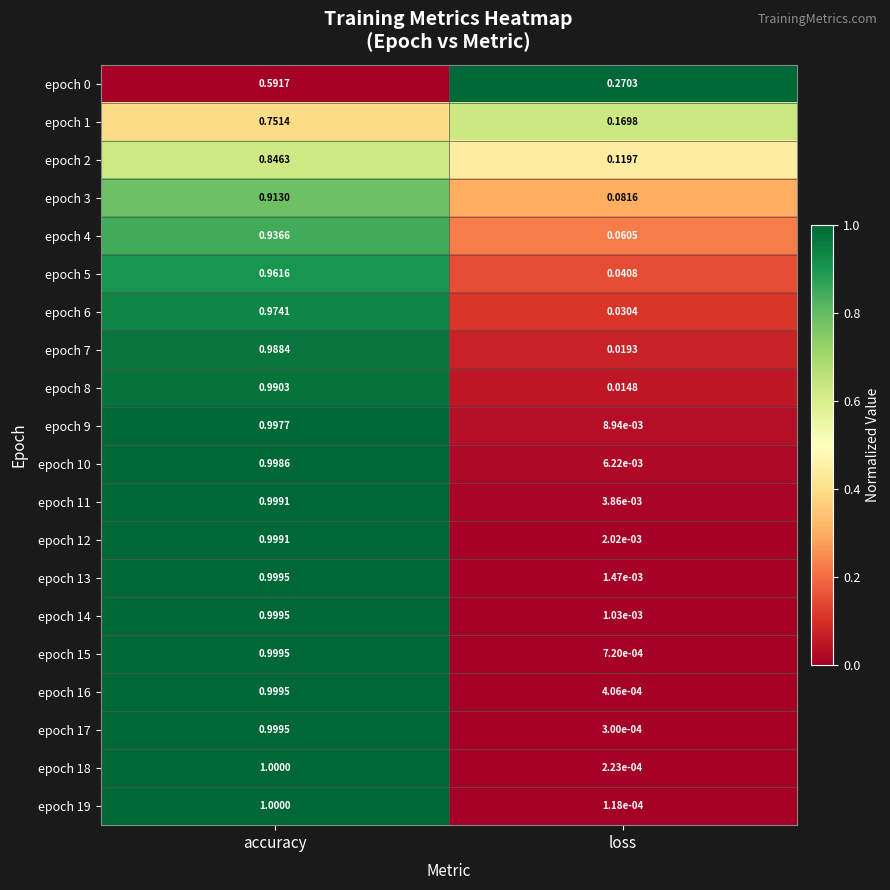

Which label corresponds to the smallest value in the chart?

loss